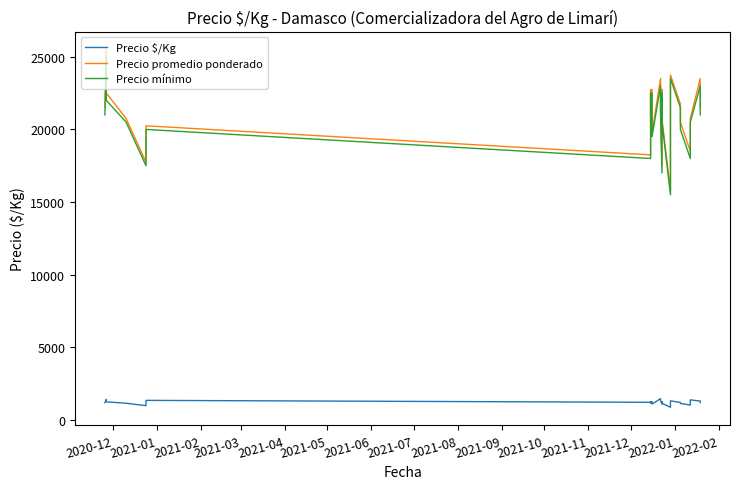

The value of Precio mínimo at 2021-01 is 34059. True or false?

False